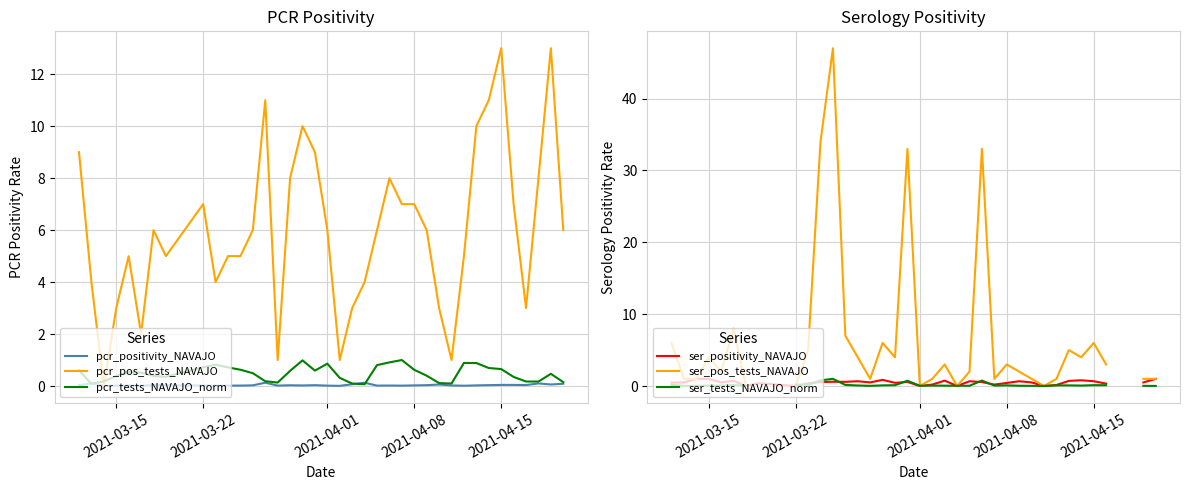

In ser_tests_NAVAJO_norm, how many points are lower than both neighbors (excluding endpoints)?

7